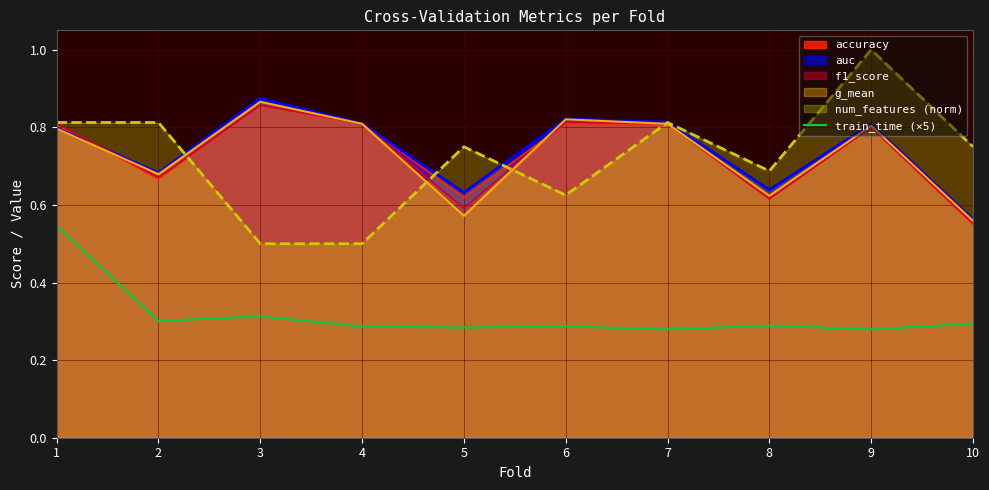

How many series are shown in this chart?

6